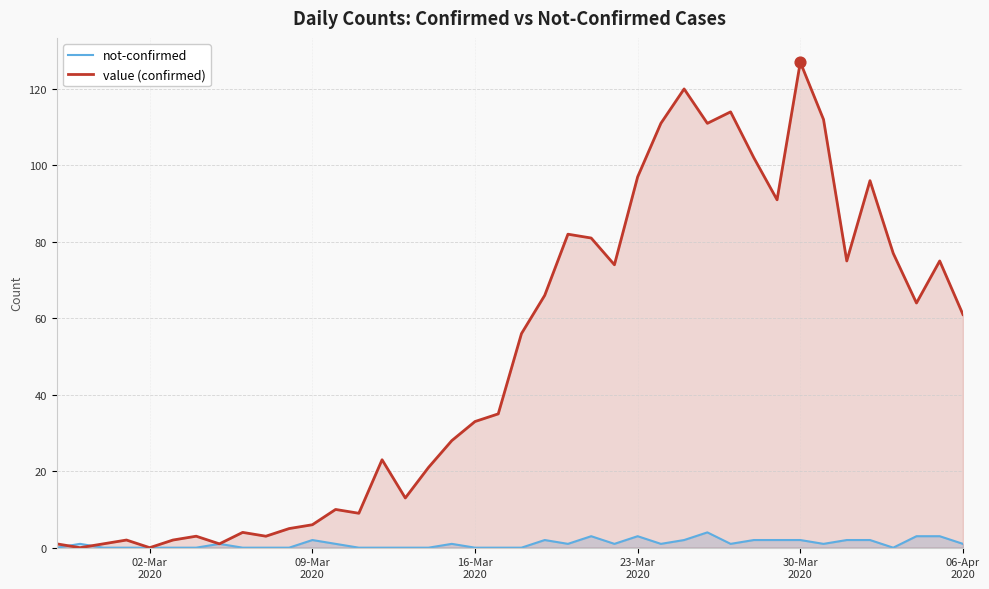

Which series has the largest total across all categories?

value (confirmed)